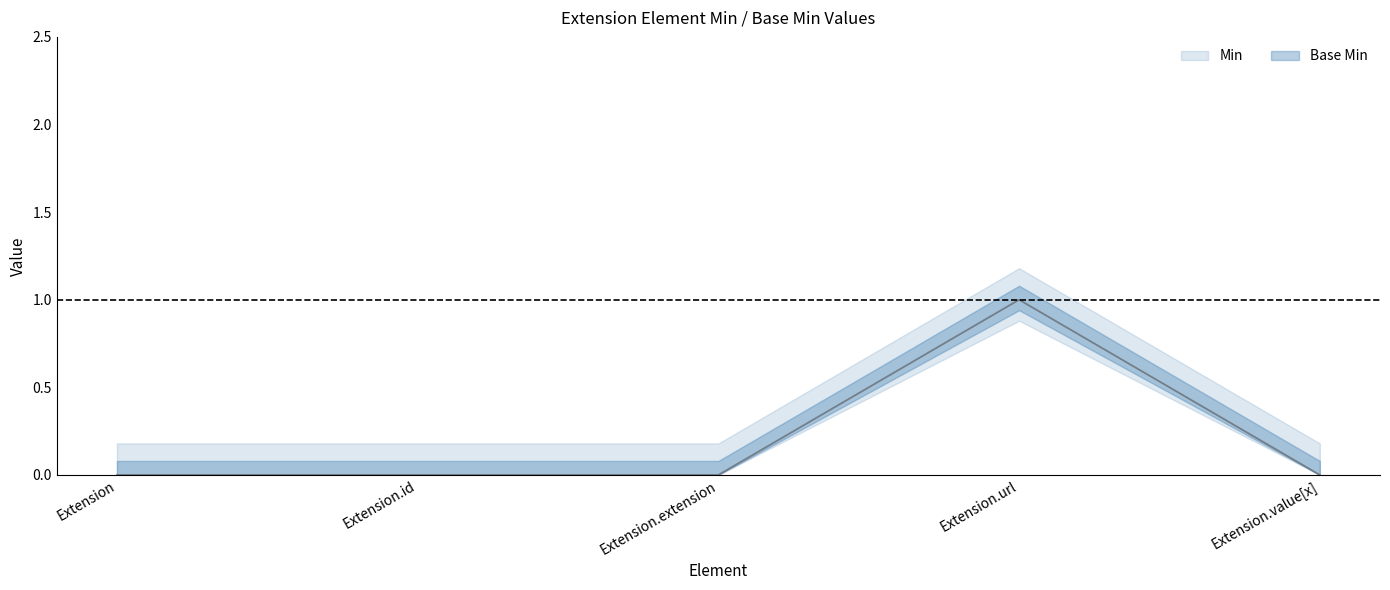

At which category is the sum across all series the highest?

Extension.url